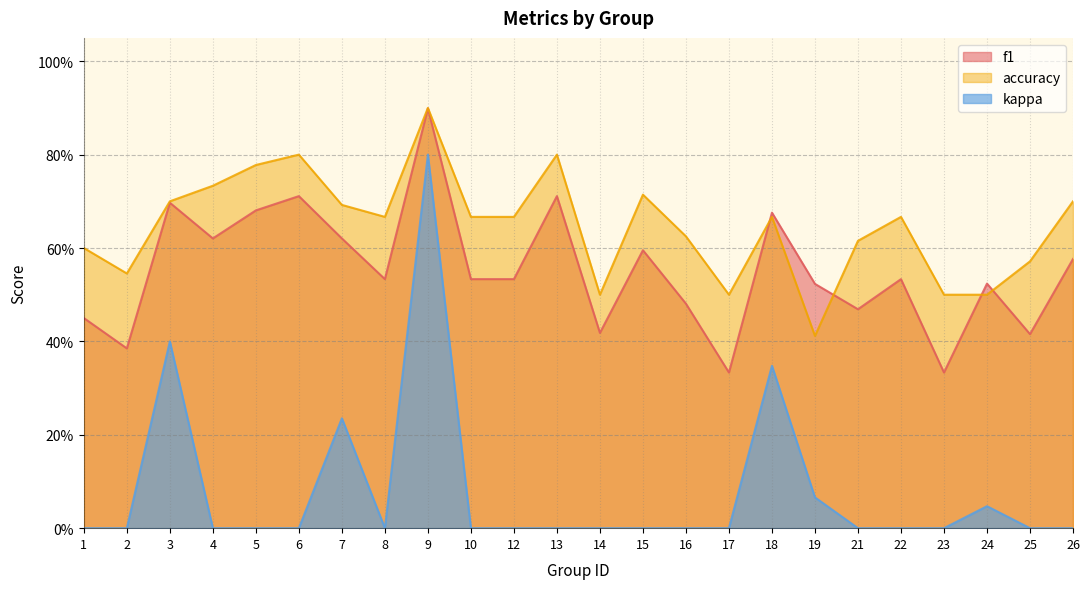

At which label is accuracy closest to 0?

19